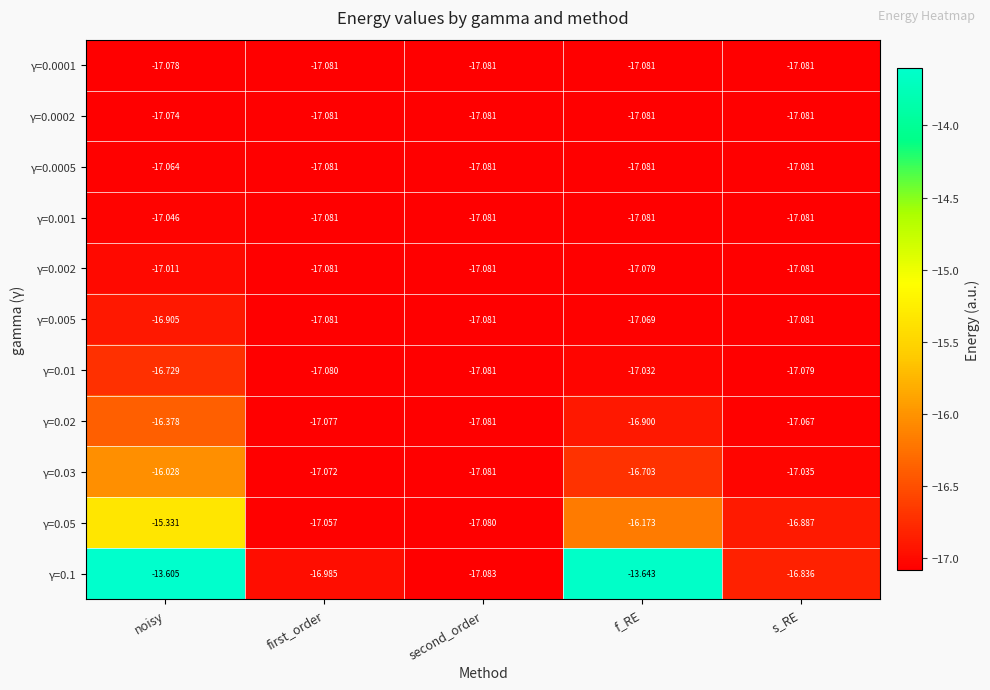

Where is γ=0.0005 nearest to the value -17?

noisy